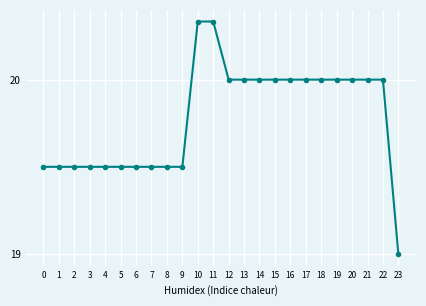

What is the approximate value at 22?

20.0